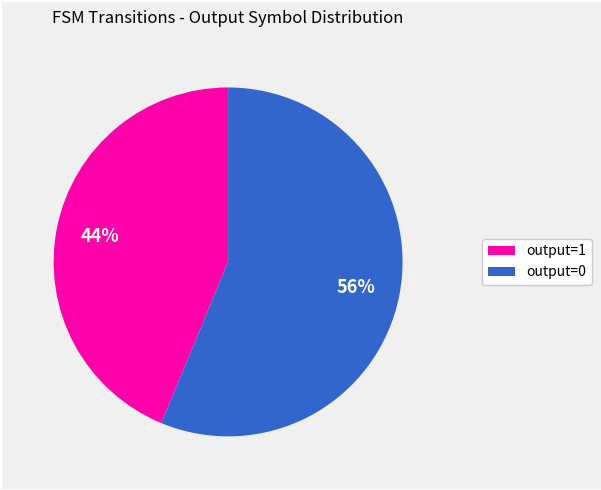

Does any single category account for the majority?

Yes